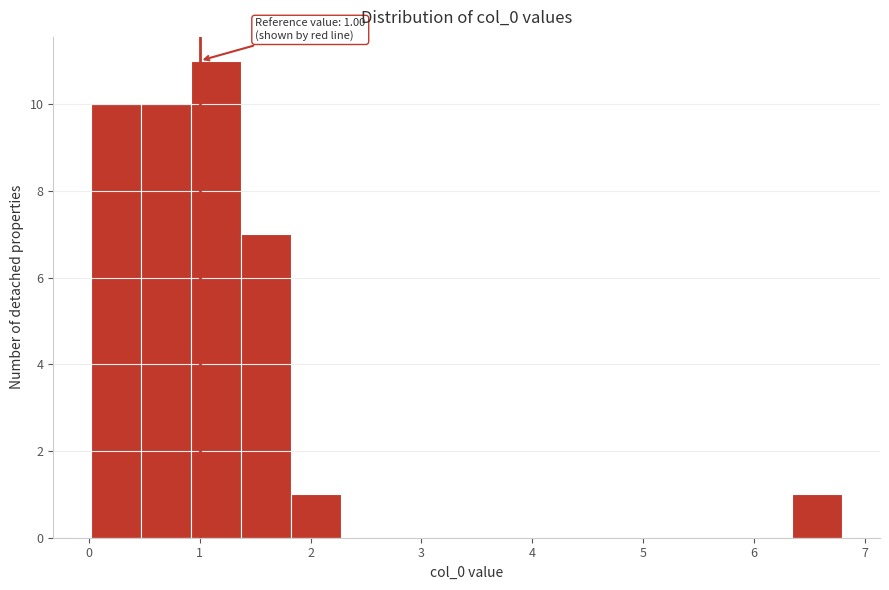

Which range on the x-axis has the tallest bar?

0.9 to 1.4